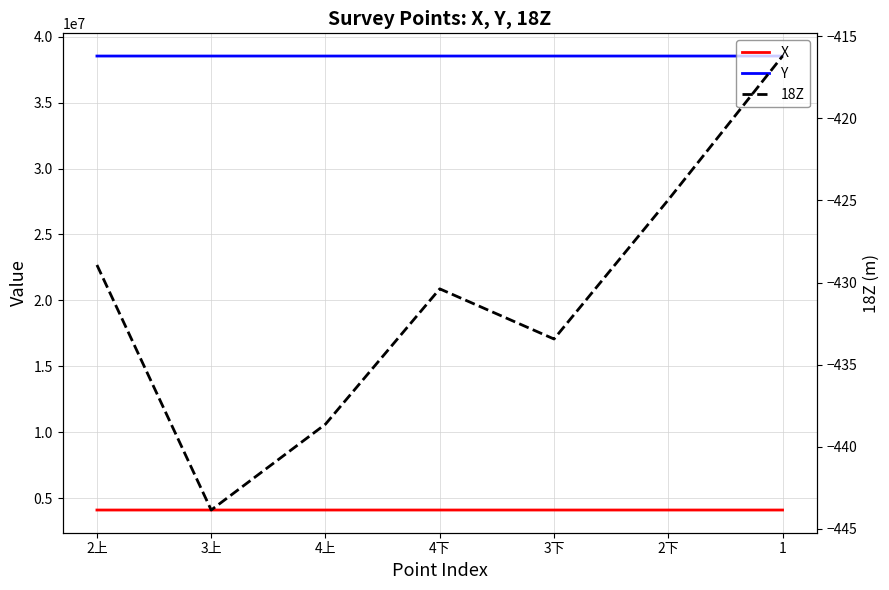

Rank the categories by Y value from lowest to highest.

4下, 4上, 3下, 3上, 2下, 2上, 1